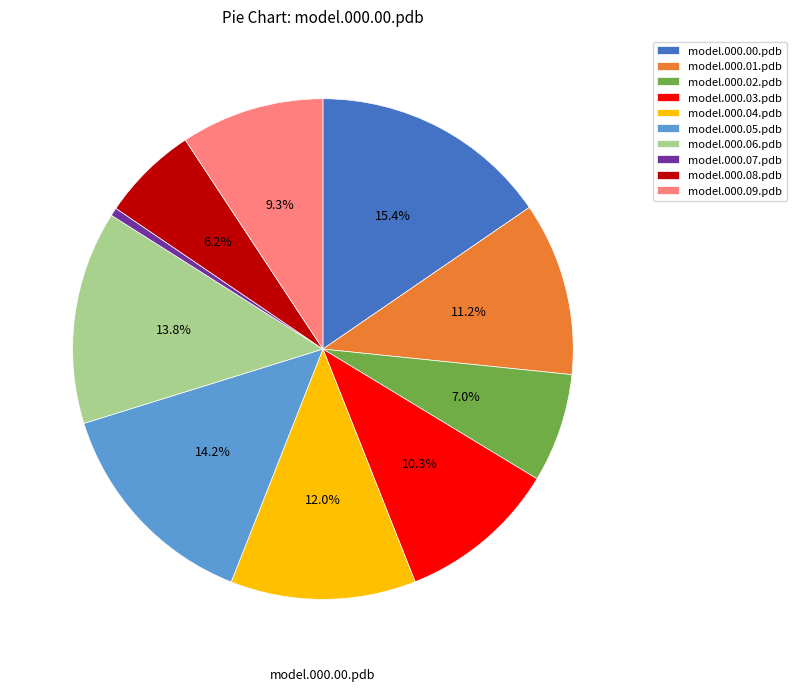

Which slice is the largest?

model.000.00.pdb